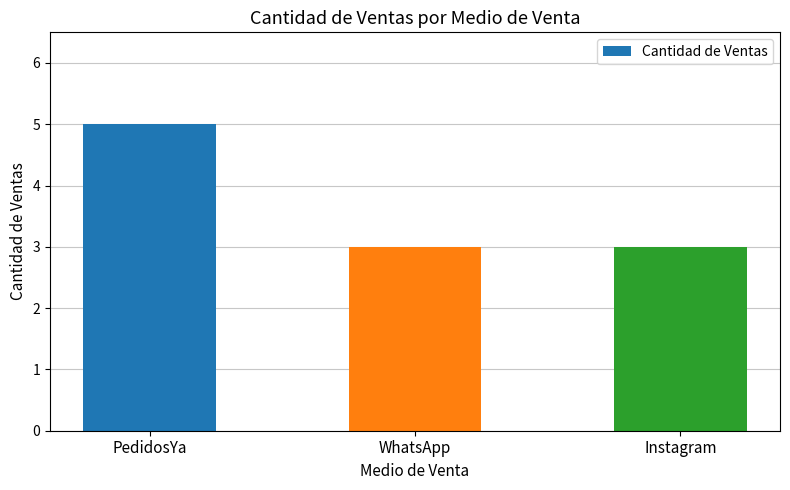

The value at Instagram is 3. True or false?

True